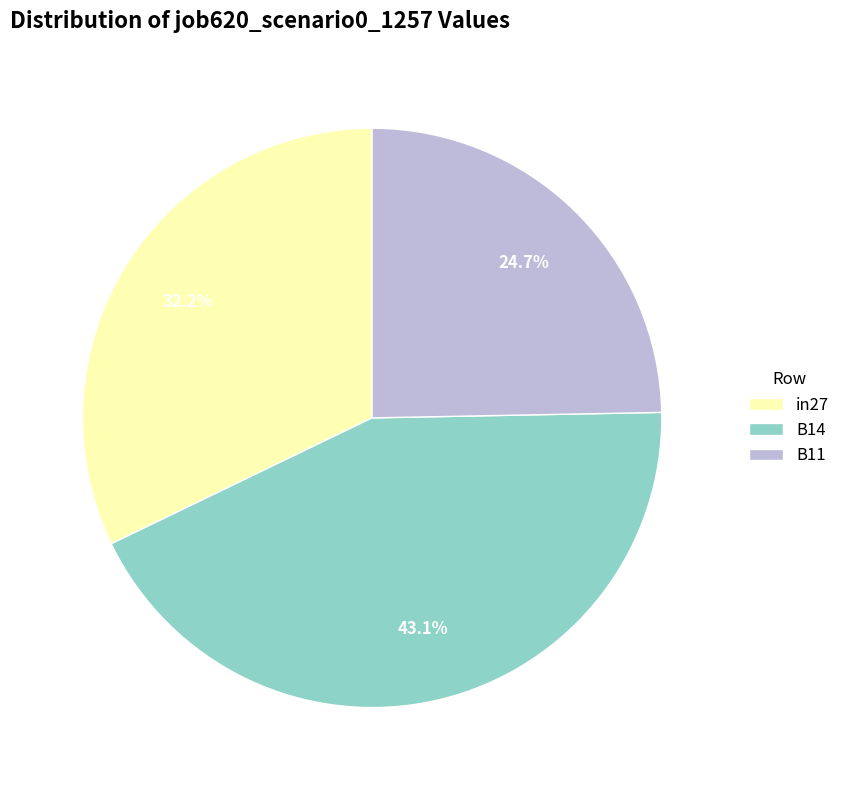

Is there a majority slice in this chart?

No